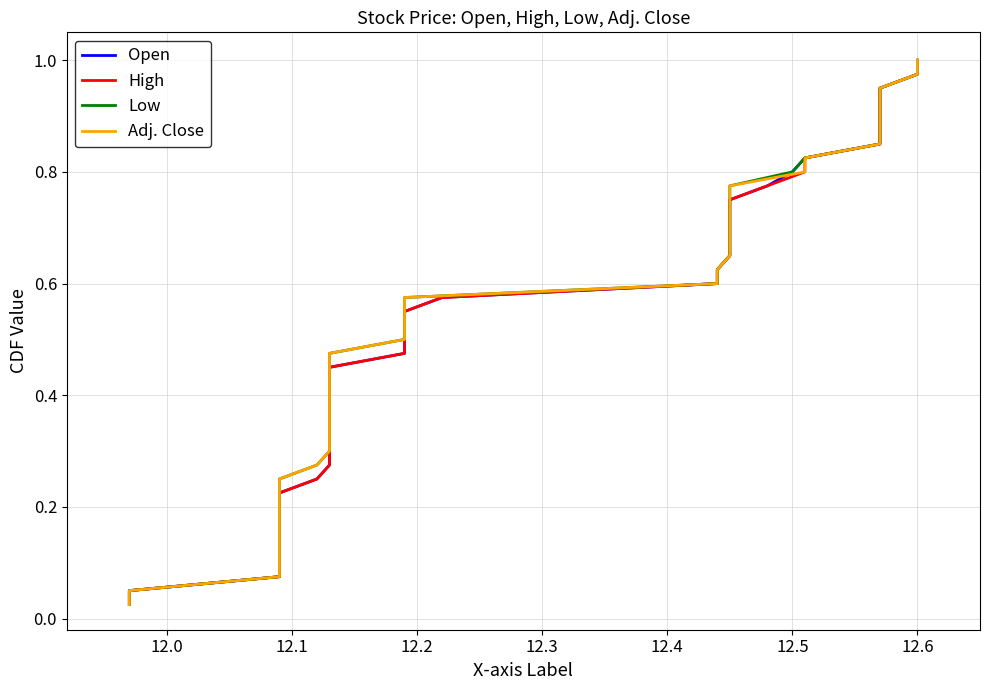

How many lines are shown in the chart?

4